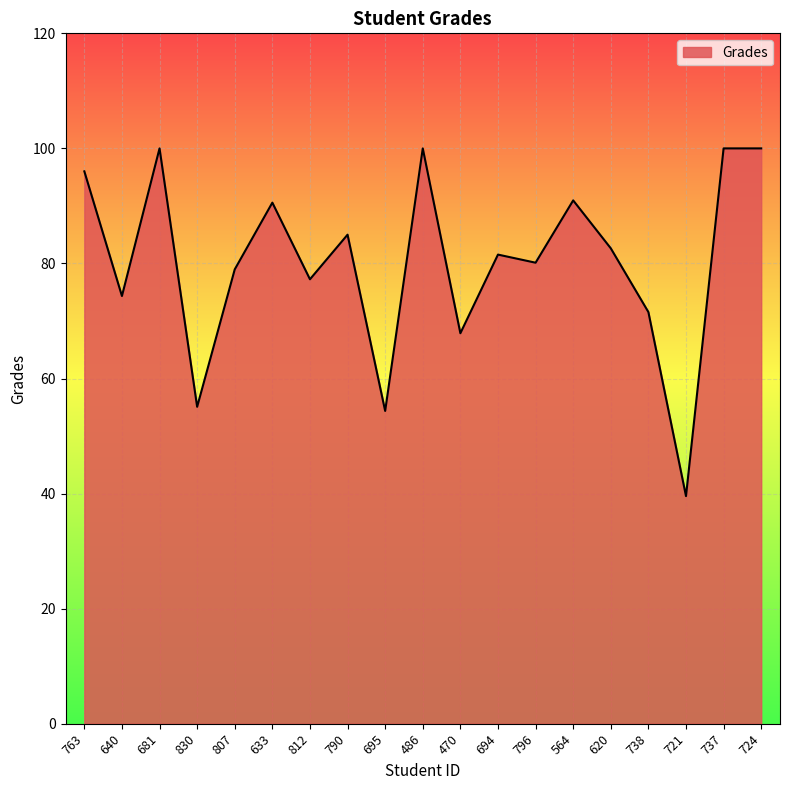

What position from the left is 812?

7